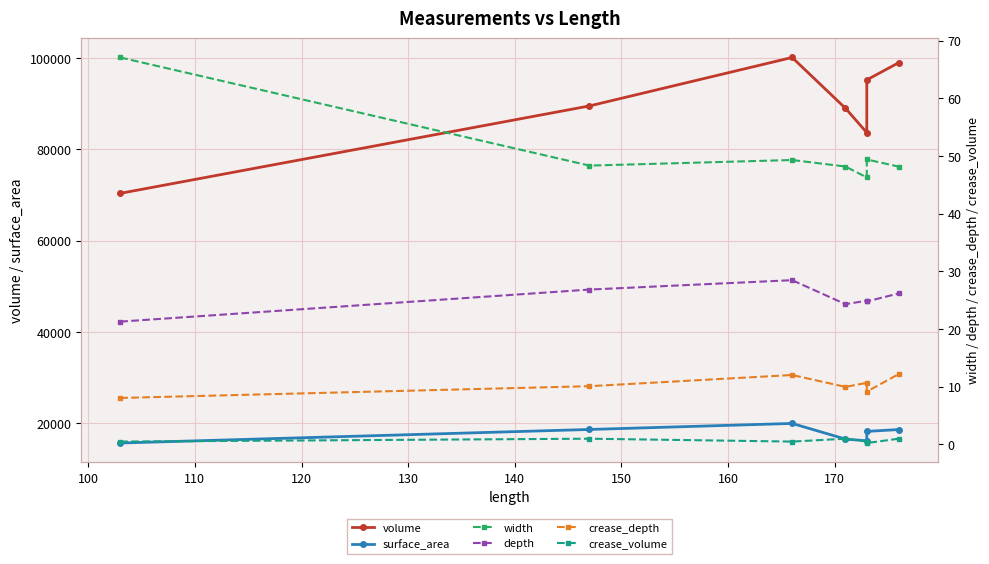

True or false: crease_depth and width intersect in this chart.

False